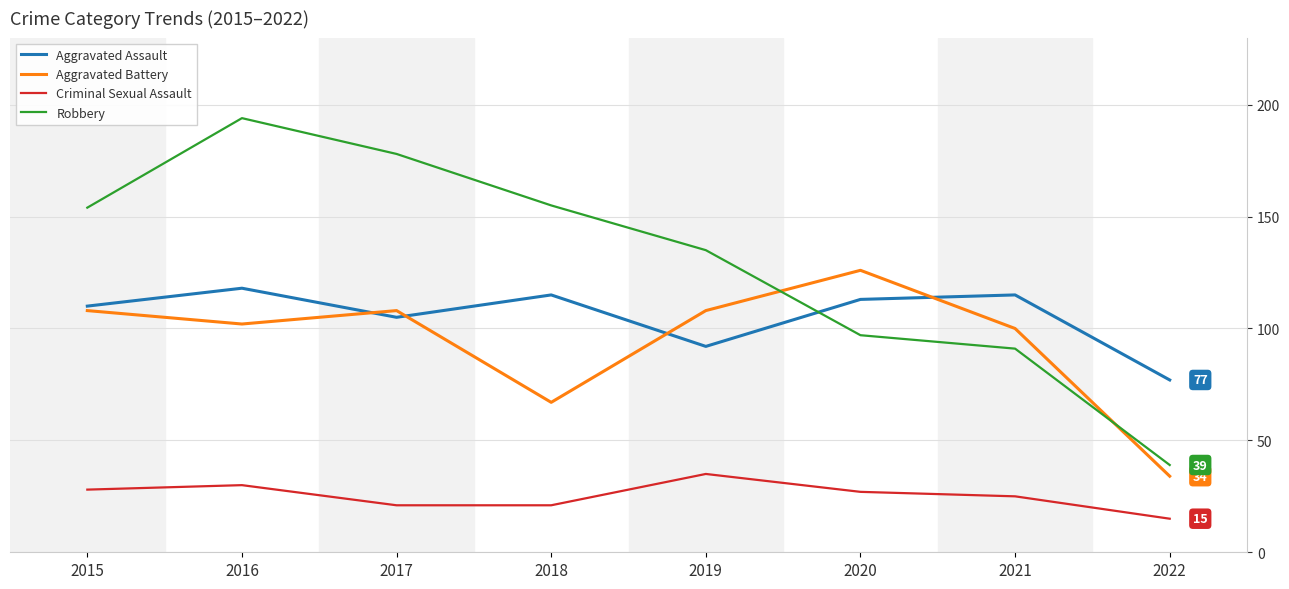

How many lines are shown in the chart?

4